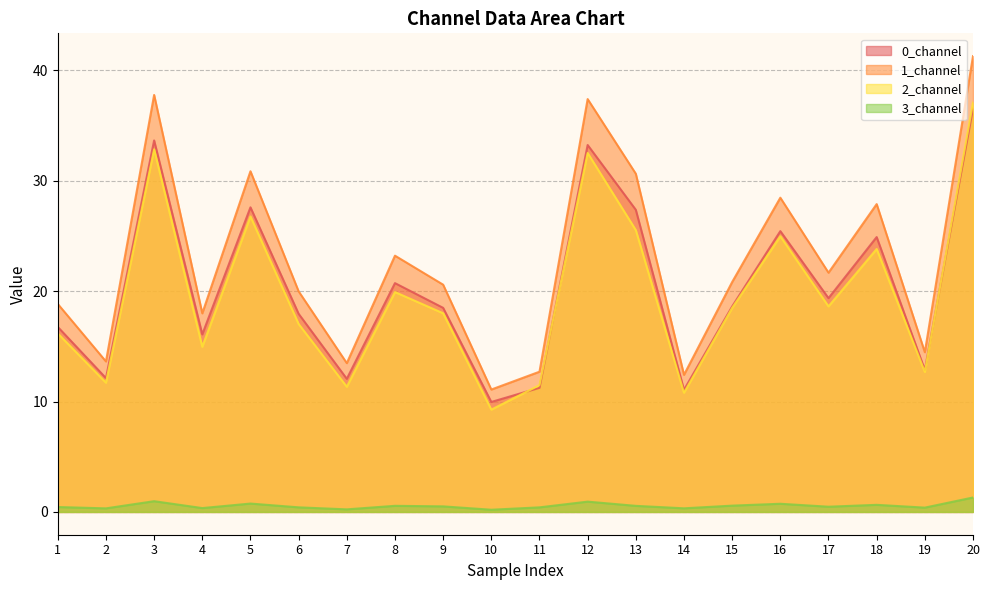

At 7, list the series in order from smallest to largest.

3_channel, 2_channel, 0_channel, 1_channel